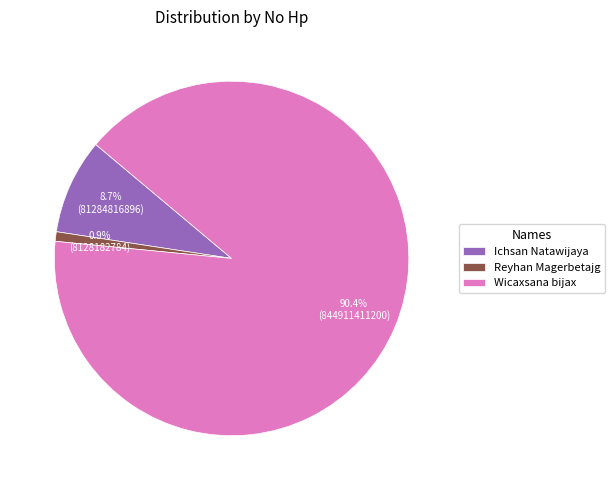

Does Reyhan Magerbetajg represent more than half of the total?

No